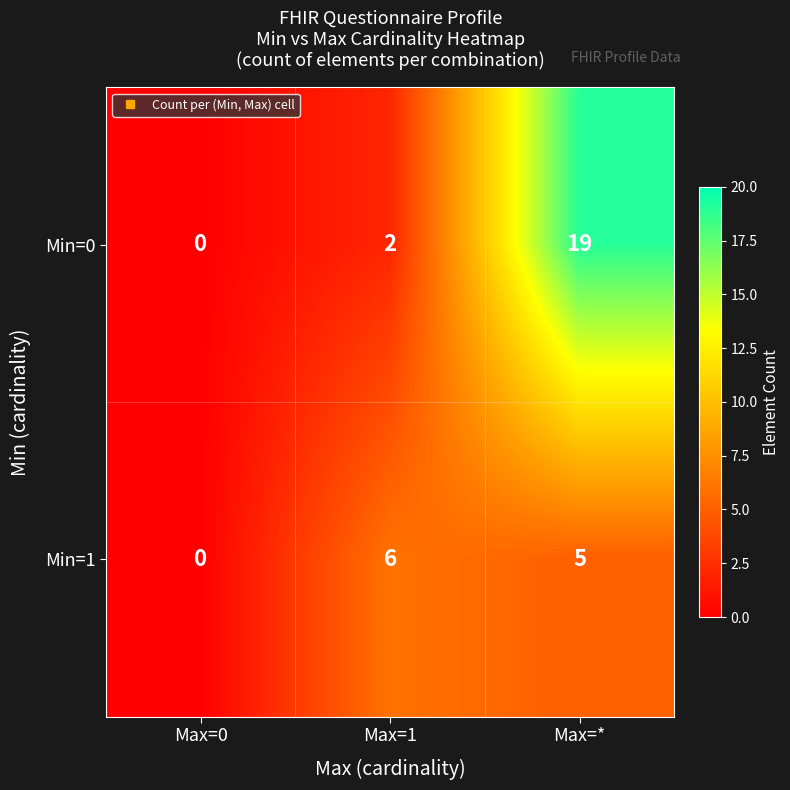

Reading left to right, what are all the values shown in this chart?

Min=0: Max=0=0	Max=1=2	Max=*=19
Min=1: Max=0=0	Max=1=6	Max=*=5